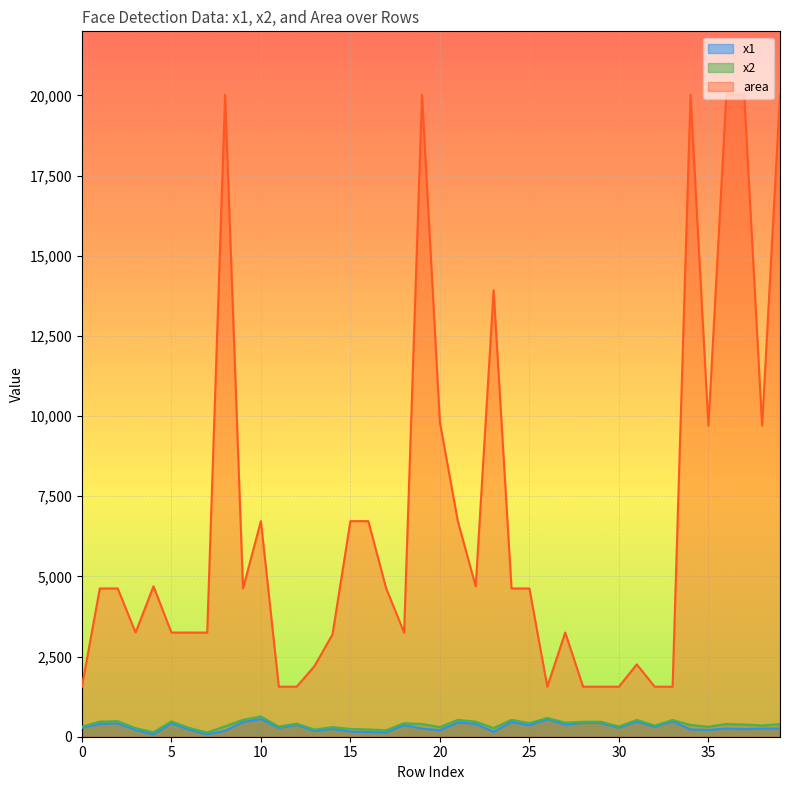

What is the difference between the maximum and second lowest values in the x1 series?

475